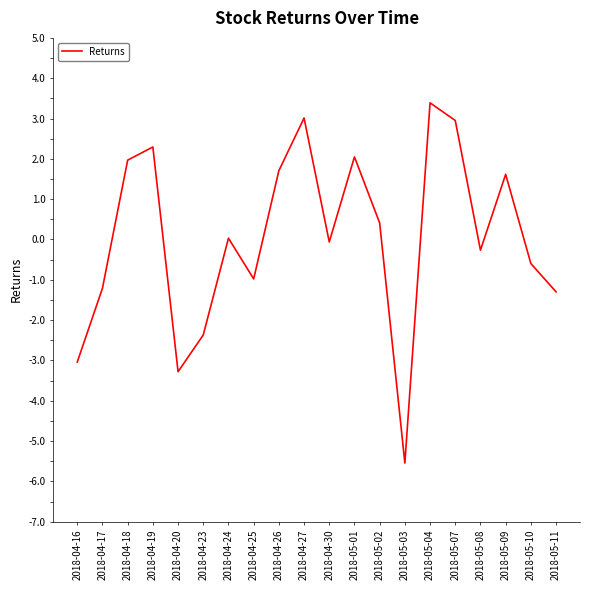

The chart shows a value of -1.2 at 2018-04-17. True or false?

True